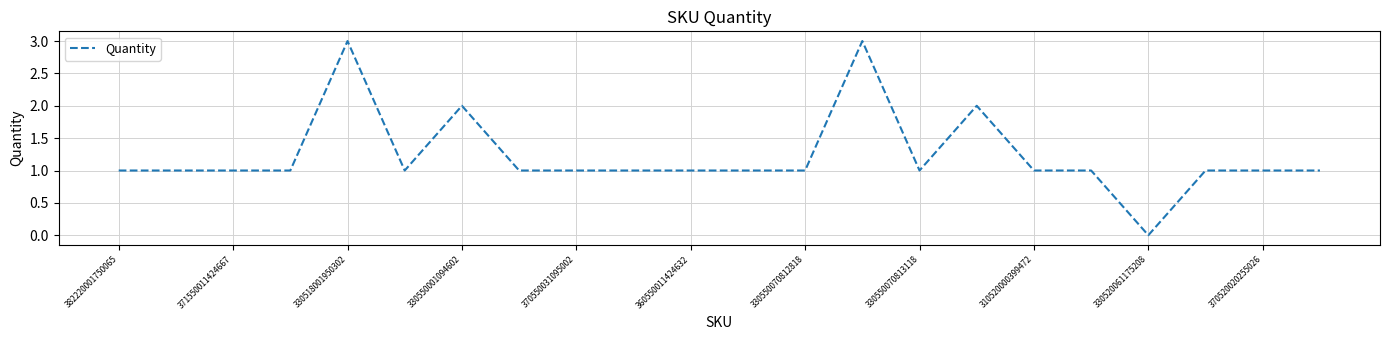

What is the difference between the maximum and minimum values?

3